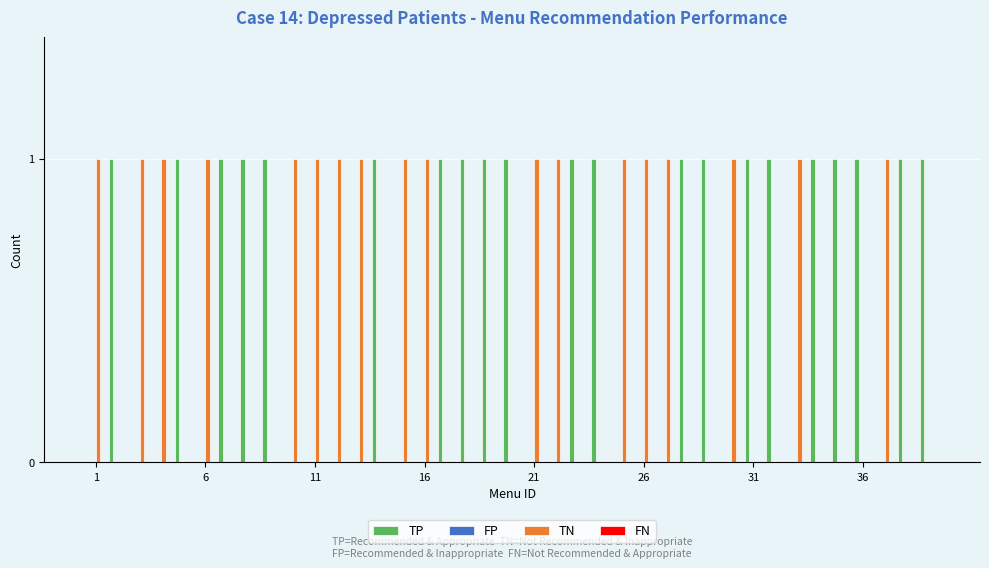

What is the sum of all TP values?

21